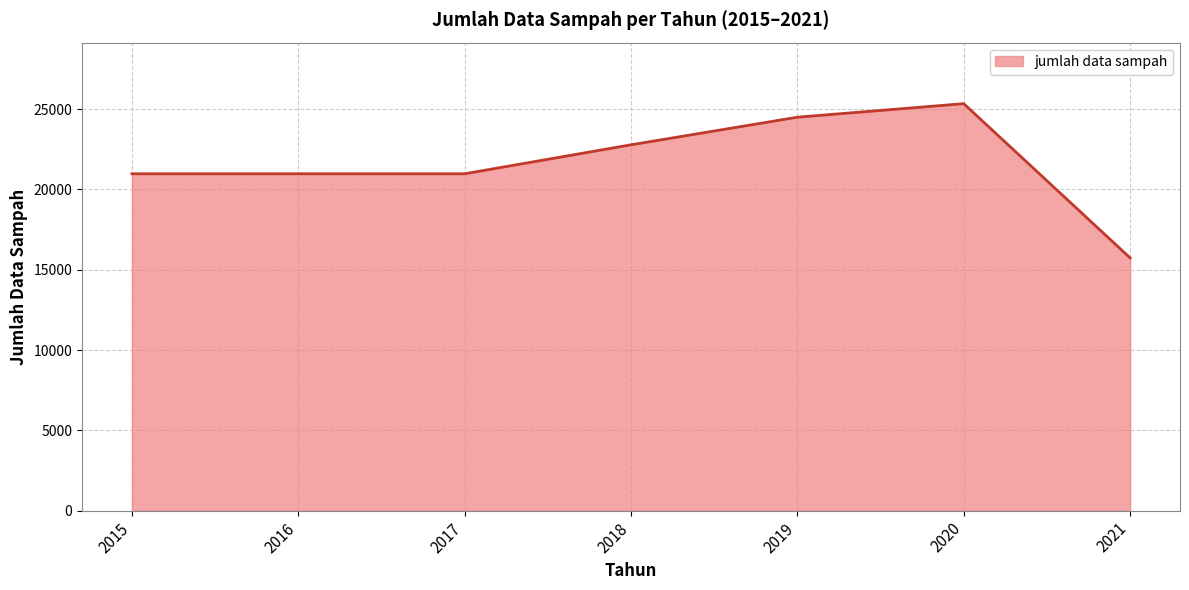

True or false: there are more than 0 points higher than both neighbors.

True